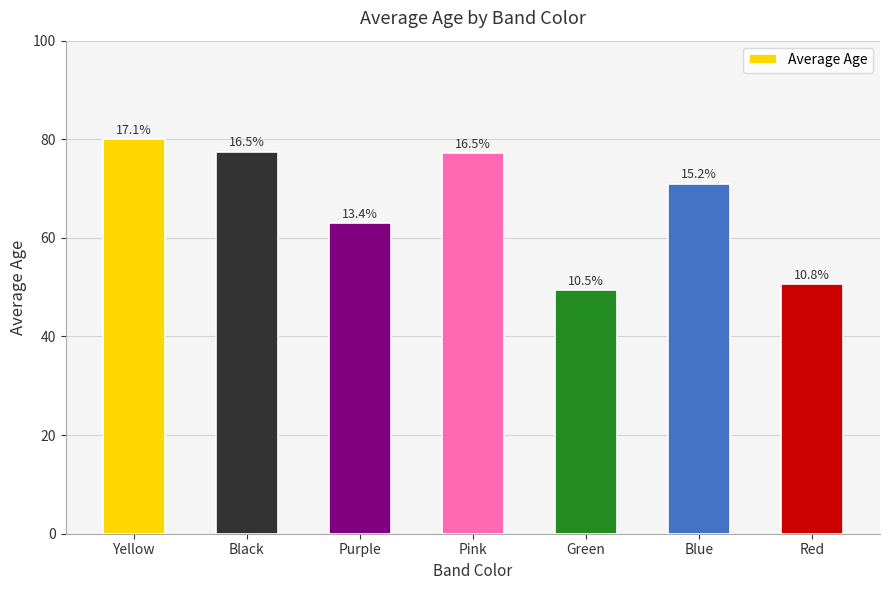

What is the approximate value at Purple?

63.0